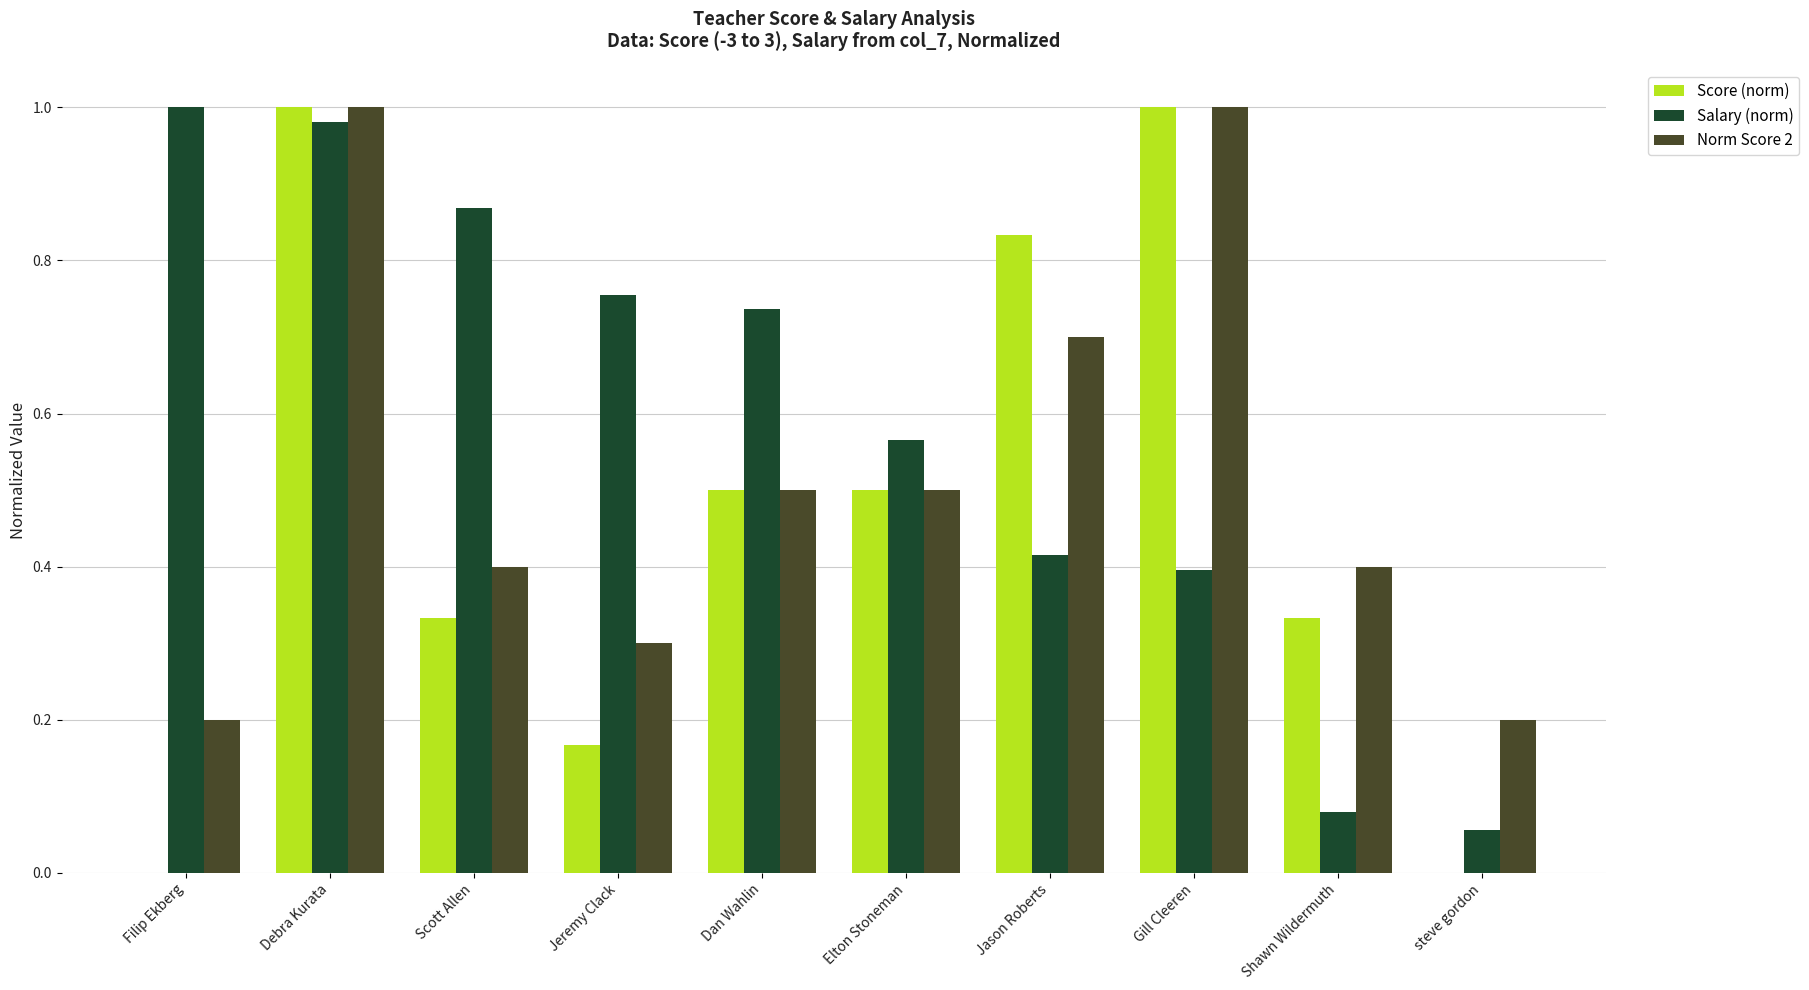

How many series are shown in this chart?

3